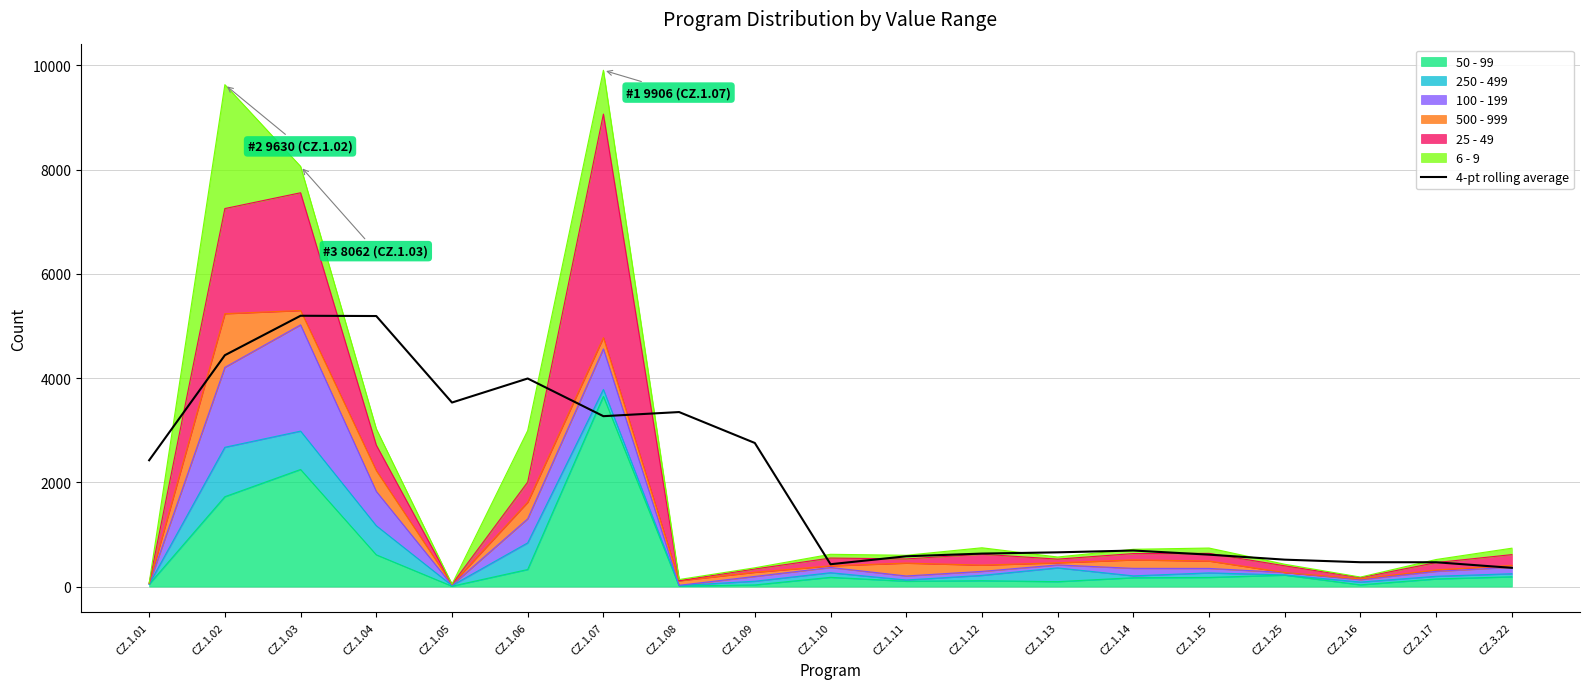

What position from the left is CZ.1.01?

1